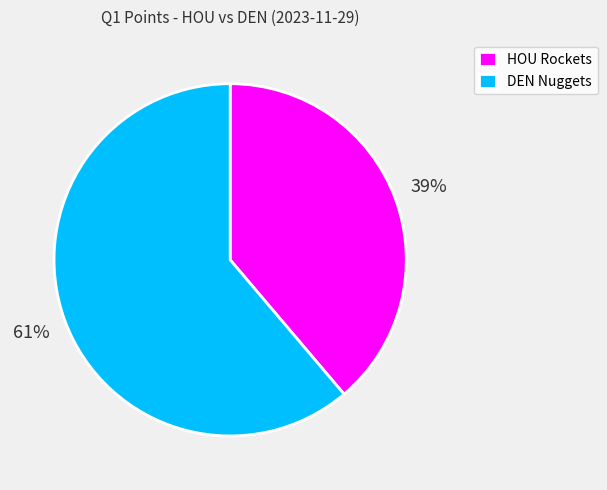

To the nearest percent, what portion does DEN represent?

61%